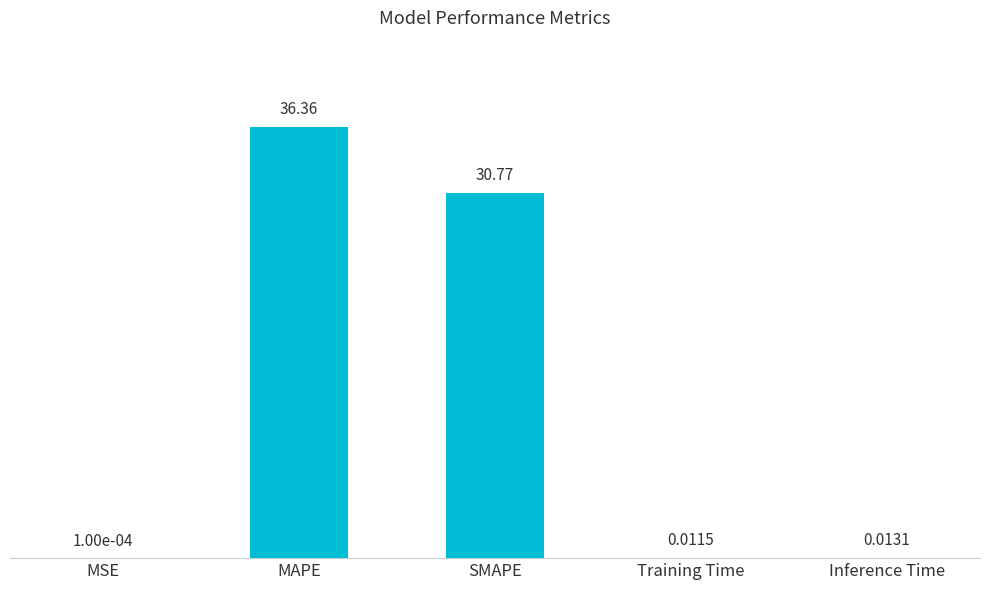

At which category does the chart reach its peak across all series?

MAPE